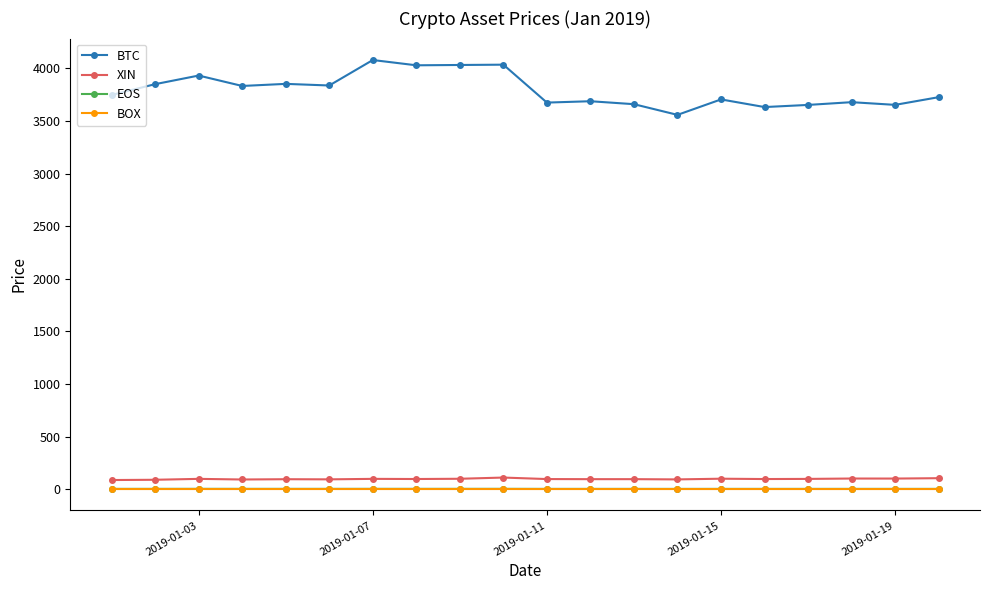

Which series has the widest spread of values?

BTC